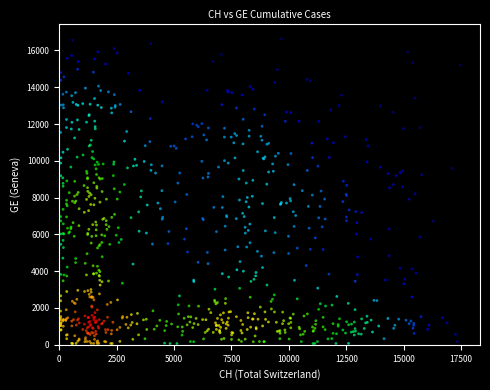

What is the range of X values (max minus min)?

17400.3